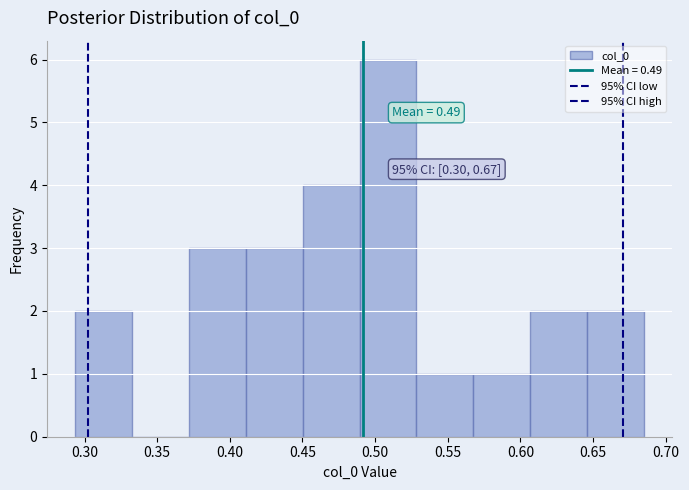

Which range on the x-axis has the tallest bar?

0.490 to 0.530